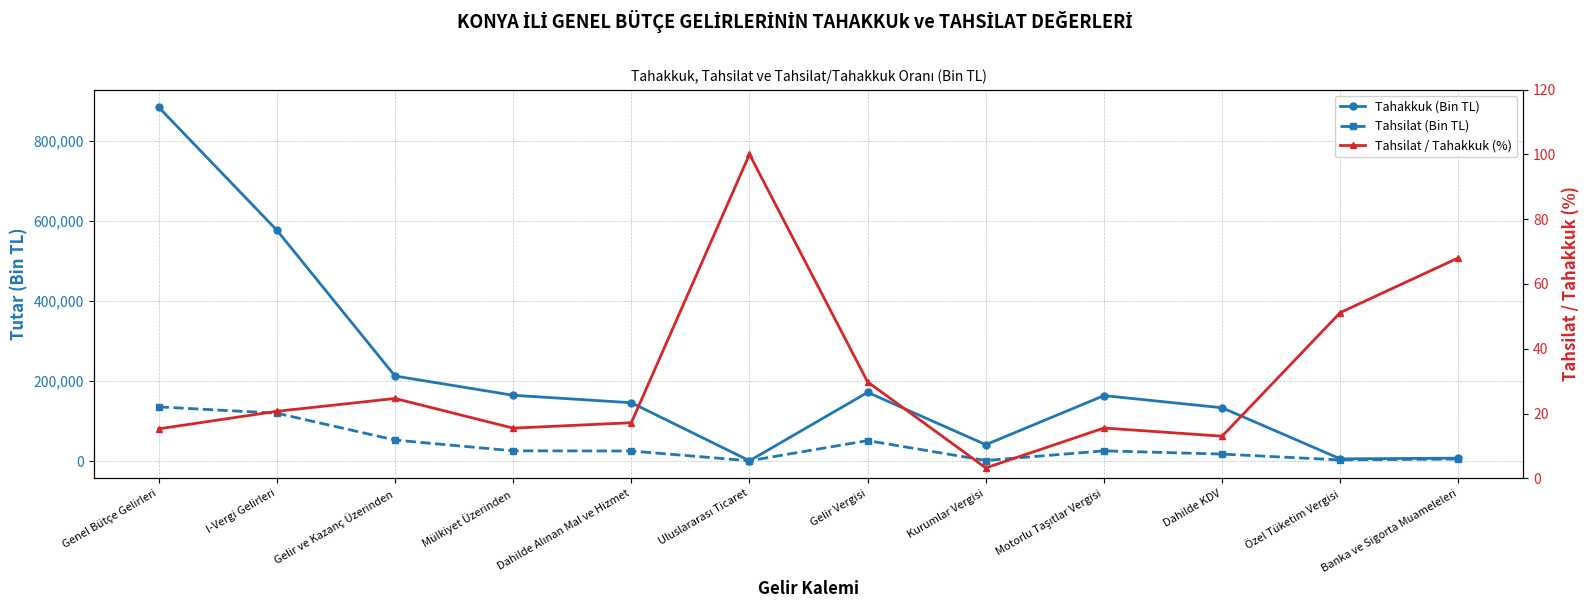

What value does the Tahakkuk (Bin TL) series have at I-Vergi Gelirleri?

576315.0